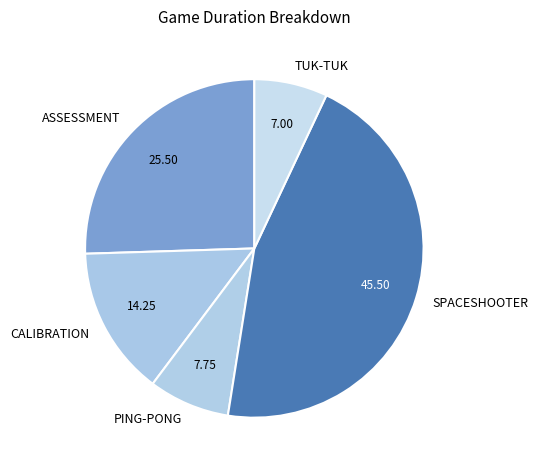

True or false: TUK-TUK accounts for 17% of the total.

False